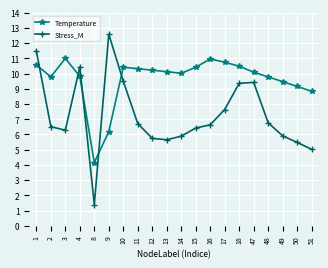

Does the chart have visible grid lines?

Yes